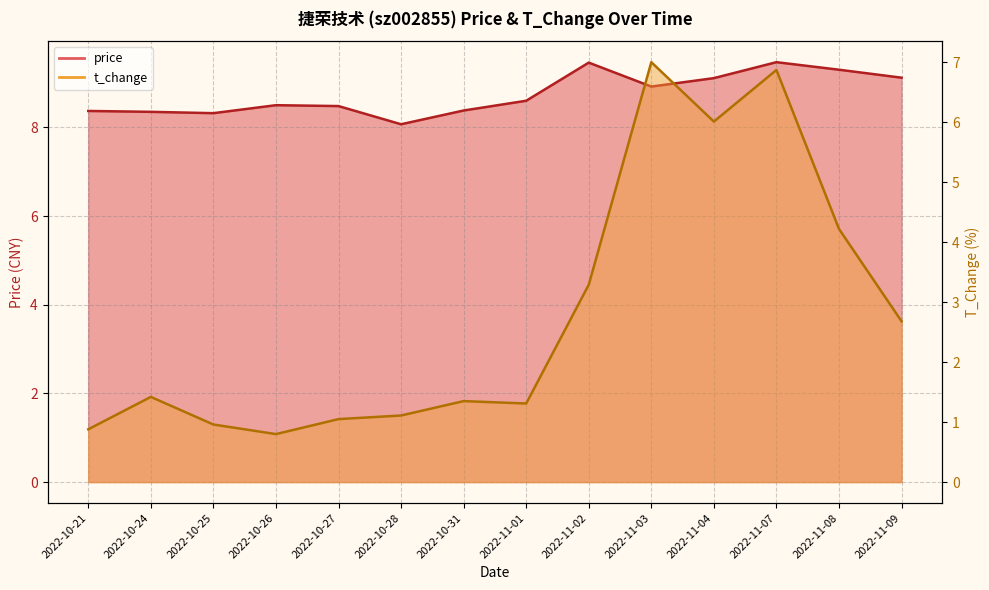

How many interior local peaks does the price series have?

3